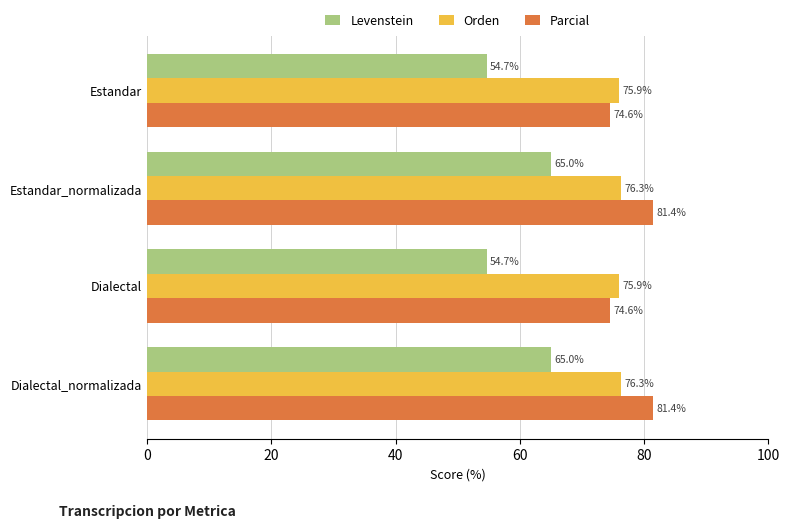

At Estandar, list the series in order from largest to smallest.

Orden, Parcial, Levenstein